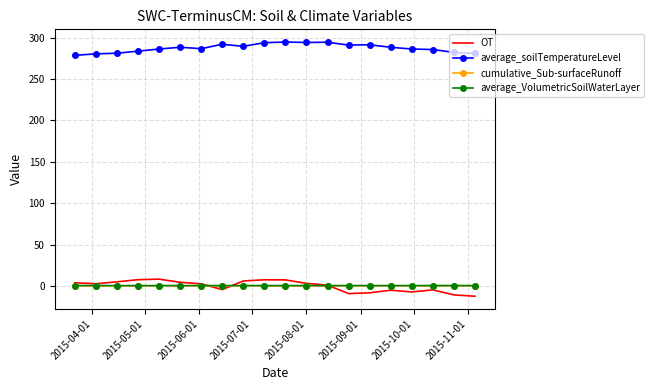

True or false: average_soilTemperatureLevel and OT intersect in this chart.

False